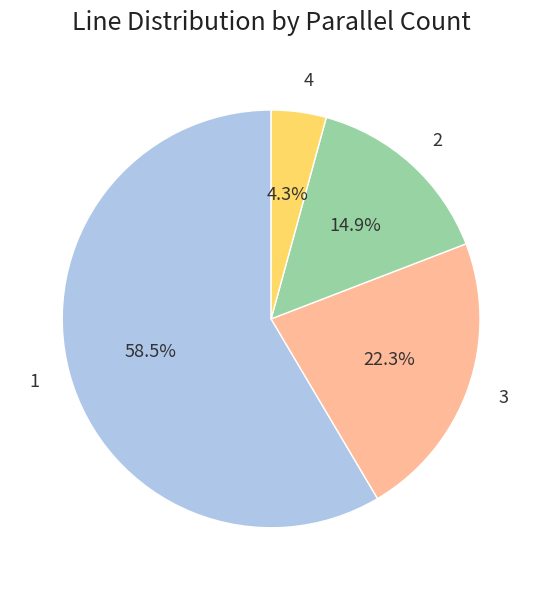

True or false: 4 accounts for 17% of the total.

False